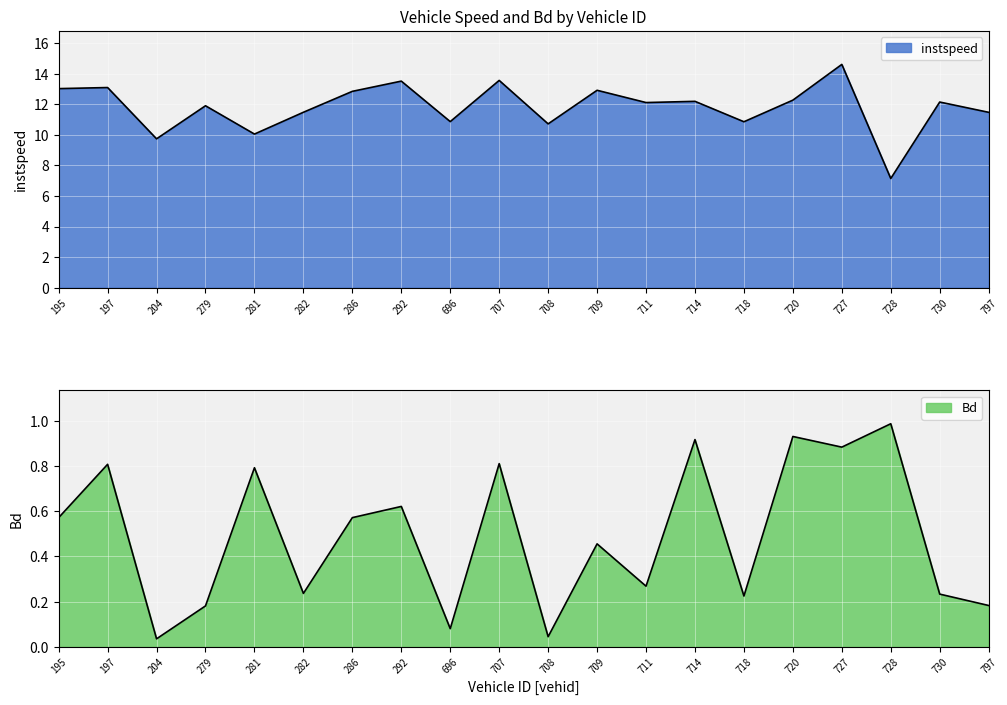

The Bd series shows 0.1 at 696.0. True or false?

True